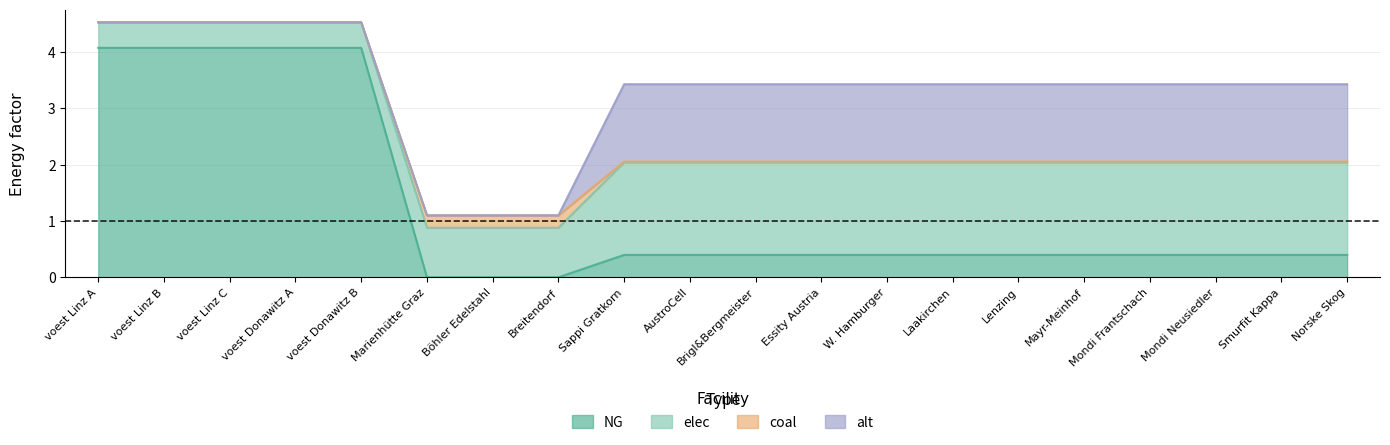

How many values in coal are above zero?

15